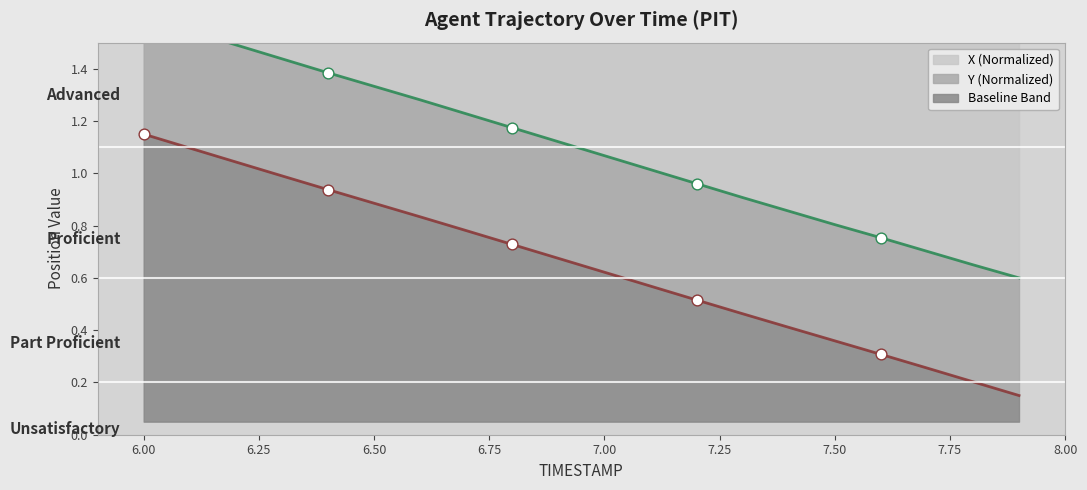

What is the total value across all series at 6.3?

2.4